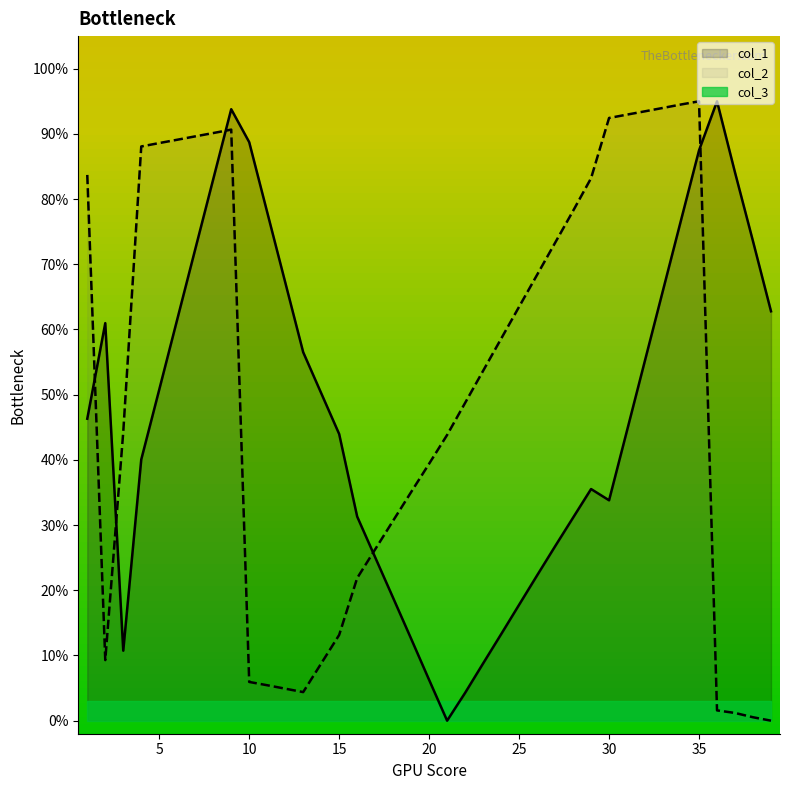

How many series are shown in this chart?

3